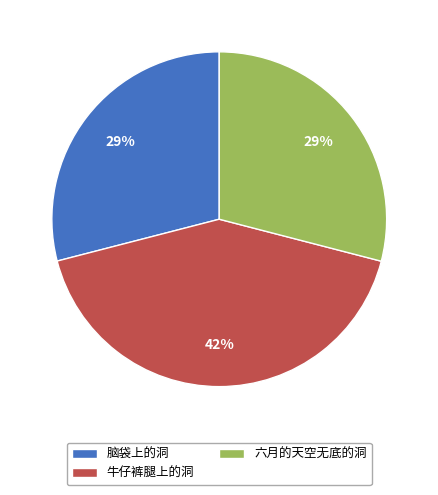

Does any single category account for the majority?

No